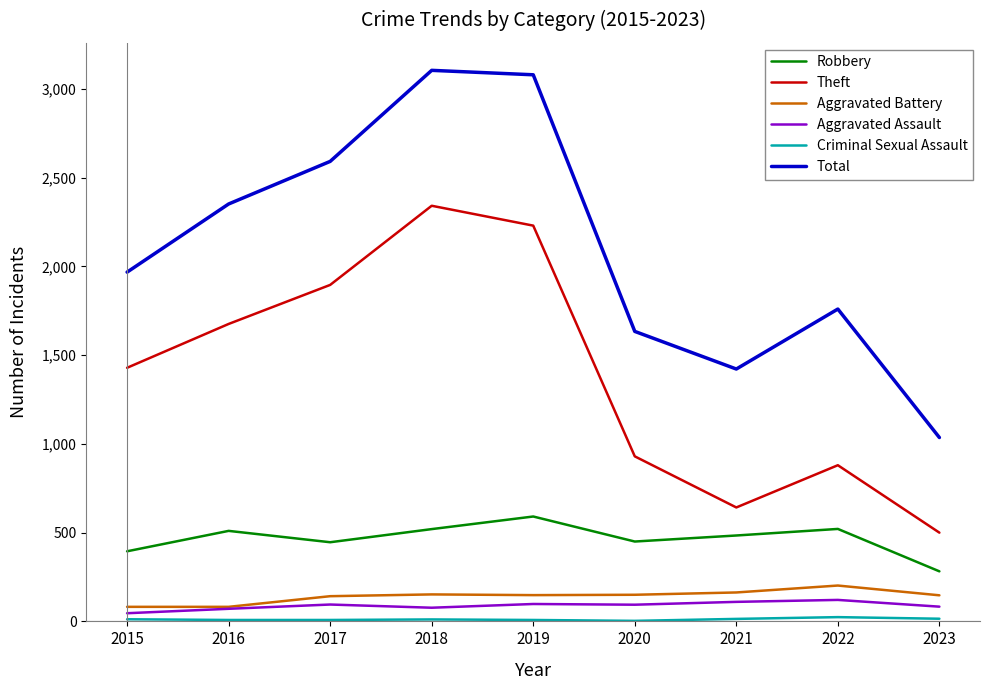

Is it true that Total equals 4709 at 2018?

False